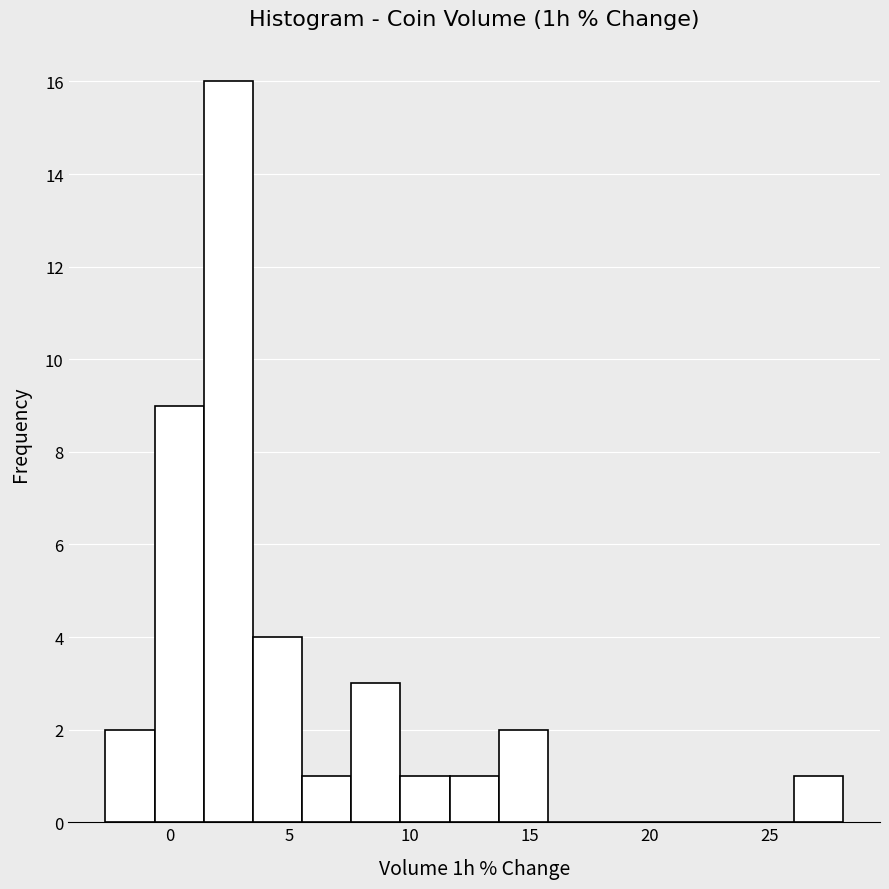

What is the height of the bar covering 7.5 to 9.5 on the x-axis? Neither the bar edges nor the heights are printed on the chart, so give them approximately, as read against the axes.

3